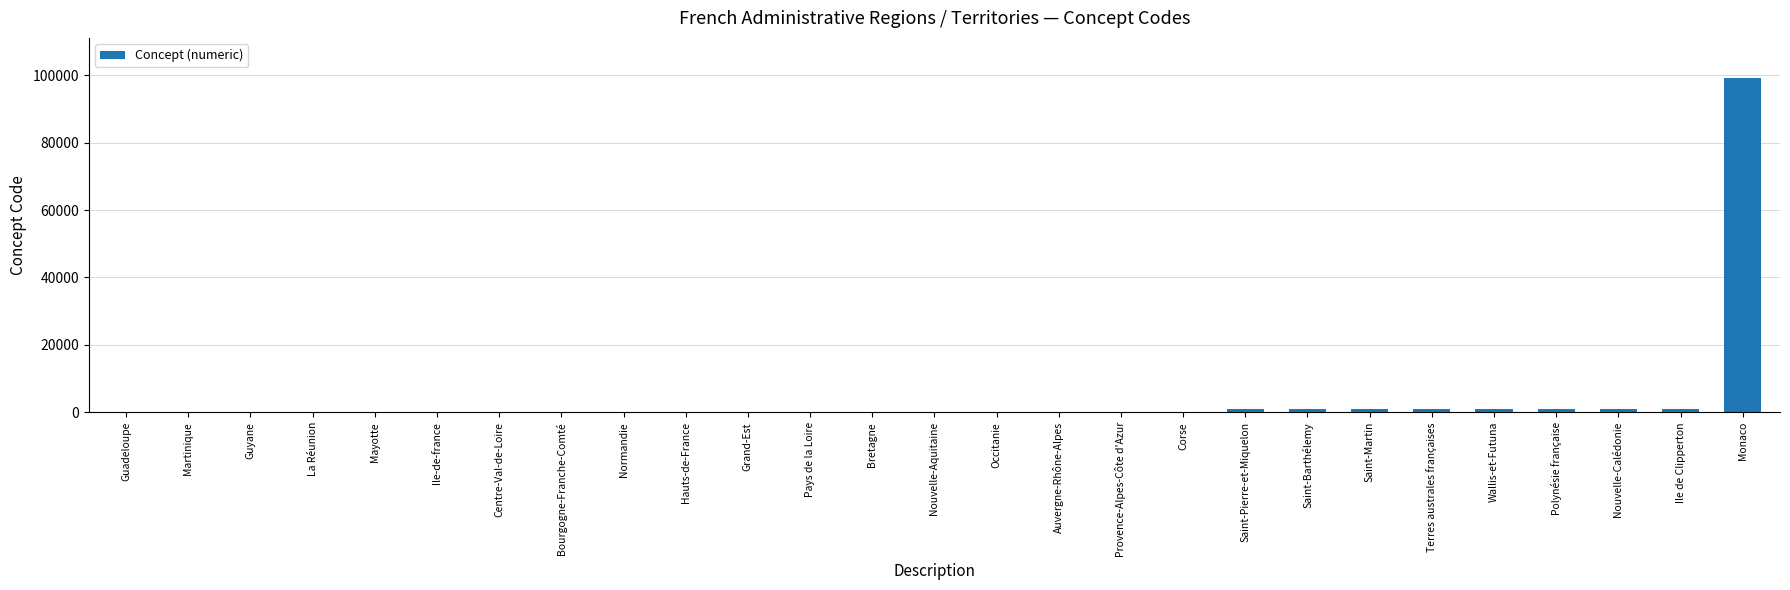

At which category does the chart reach its peak across all series?

Monaco